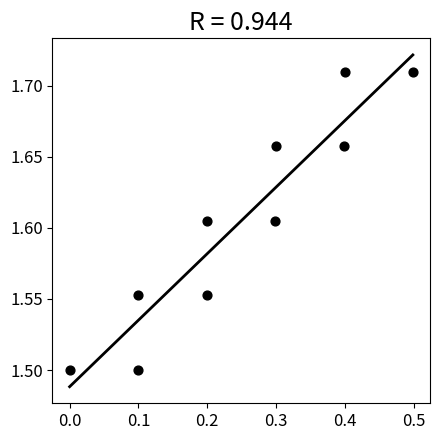

What is the range of X values (max minus min)?

0.5